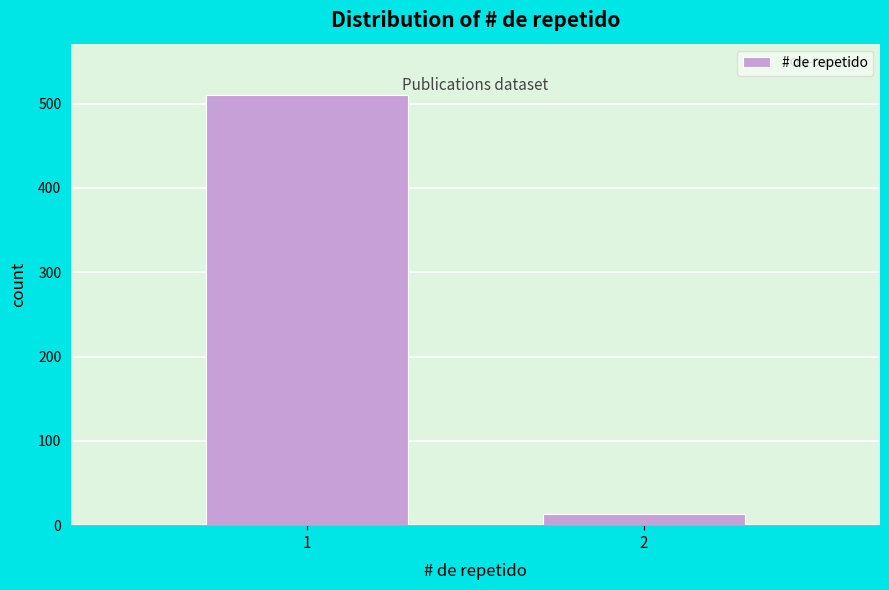

Reading left to right, what are all the values shown in this chart?

1=510	2=13